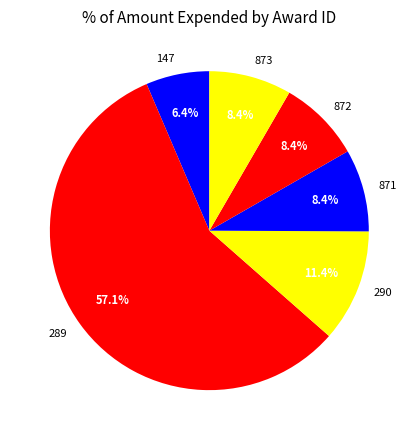

Which category accounts for the majority?

289